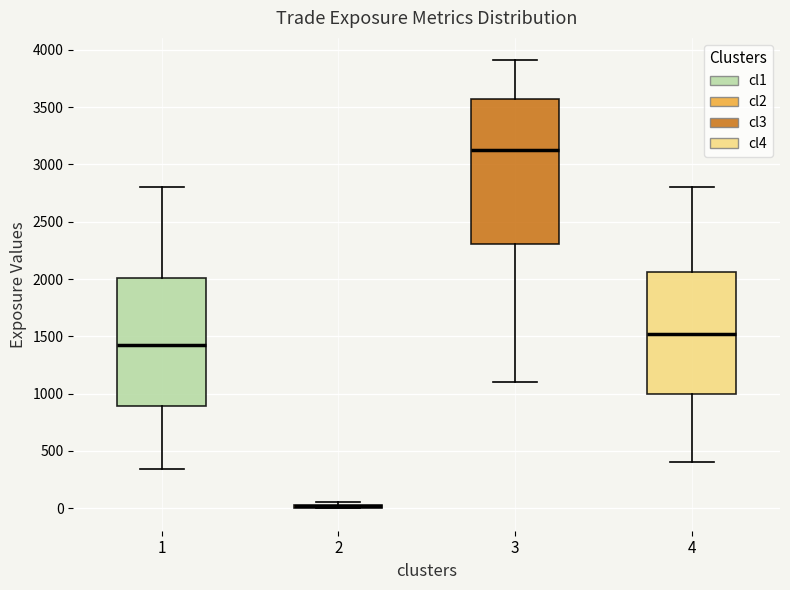

Where is the lower edge of the box at x = 2 on the y-axis? The values are not printed on the chart, so give them approximately, as read against the axis.

0